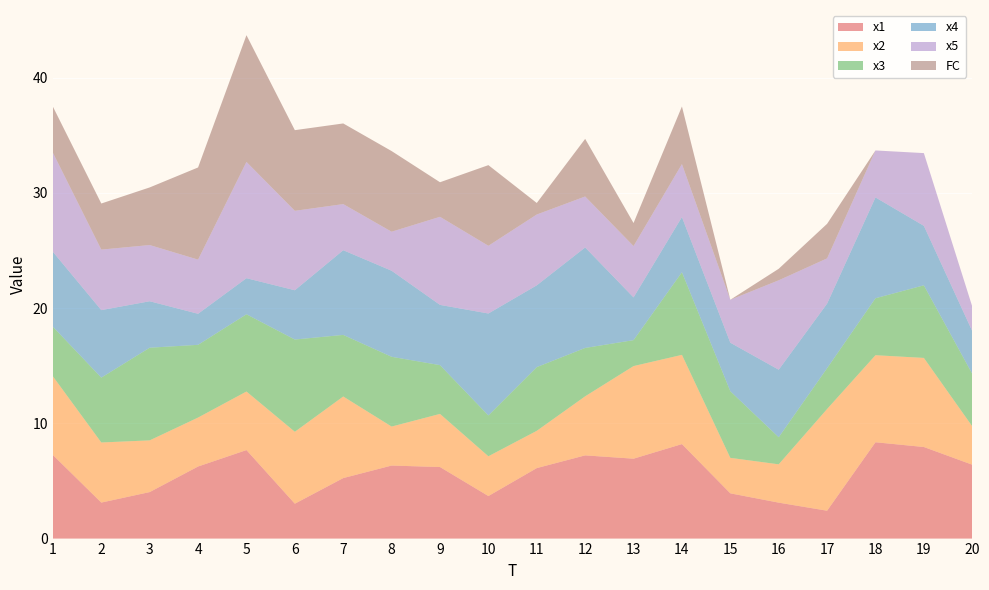

Reading left to right, extract all data points from this chart.

x1: 1=7.3	2=3.1	3=4.0	4=6.3	5=7.7	6=3.0	7=5.3	8=6.3	9=6.2	10=3.7	11=6.1	12=7.2	13=6.9	14=8.2	15=3.9	16=3.1	17=2.4	18=8.4	19=7.9	20=6.4
x2: 1=6.8	2=5.2	3=4.5	4=4.2	5=5.1	6=6.2	7=7.1	8=3.4	9=4.6	10=3.5	11=3.2	12=5.1	13=8.0	14=7.7	15=3.1	16=3.3	17=8.8	18=7.6	19=7.7	20=3.3
x3: 1=4.3	2=5.6	3=8.0	4=6.3	5=6.7	6=8.0	7=5.3	8=6.1	9=4.2	10=3.5	11=5.5	12=4.2	13=2.3	14=7.2	15=5.8	16=2.4	17=3.5	18=4.9	19=6.3	20=4.6
x4: 1=6.5	2=5.9	3=4.0	4=2.7	5=3.1	6=4.3	7=7.4	8=7.5	9=5.2	10=8.8	11=7.1	12=8.7	13=3.7	14=4.8	15=4.2	16=5.9	17=5.6	18=8.8	19=5.2	20=3.7
x5: 1=8.6	2=5.3	3=4.9	4=4.7	5=10.1	6=6.9	7=4.0	8=3.4	9=7.6	10=5.9	11=6.1	12=4.4	13=4.5	14=4.6	15=3.7	16=7.8	17=3.9	18=4.1	19=6.3	20=2.1
FC: 1=4.0	2=4.0	3=5.0	4=8.0	5=11.0	6=7.0	7=7.0	8=7.0	9=3.0	10=7.0	11=1.0	12=5.0	13=2.0	14=5.0	15=0.0	16=1.0	17=3.0	18=0.0	19=0.0	20=0.0